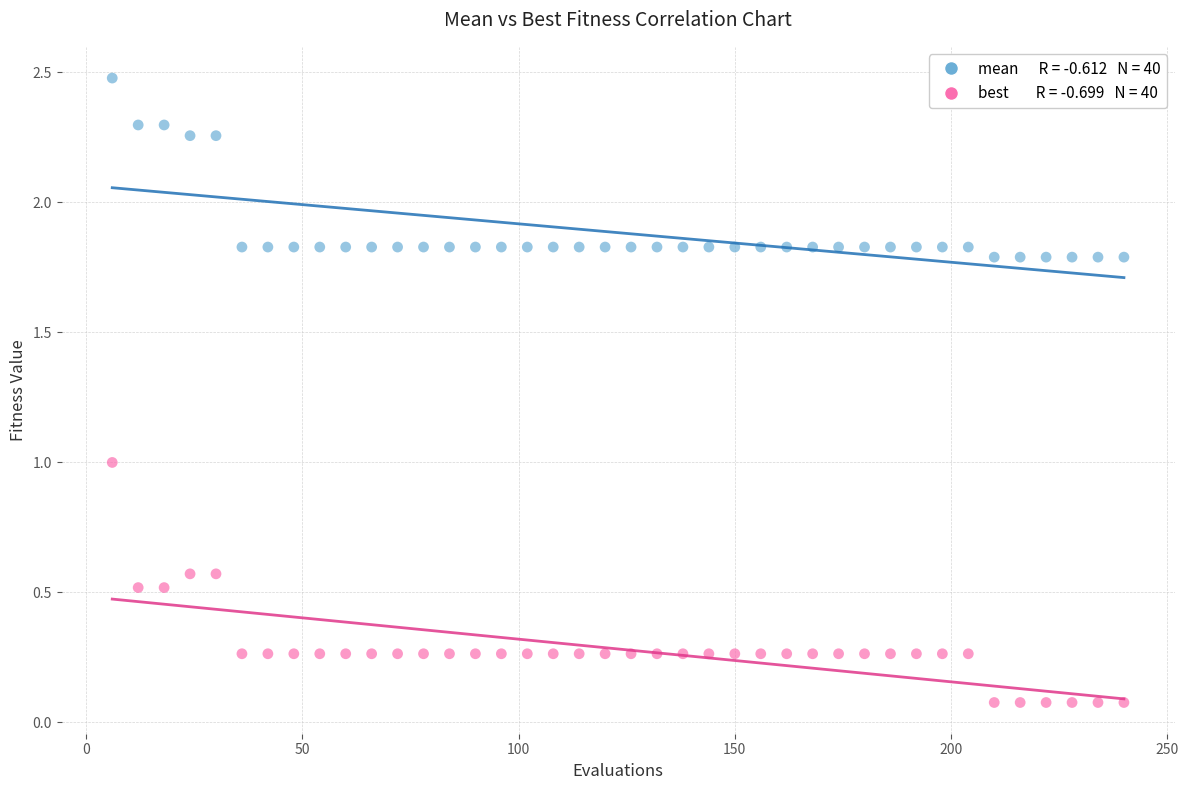

Across all data points, what is the range of X values (max minus min)?

234.0